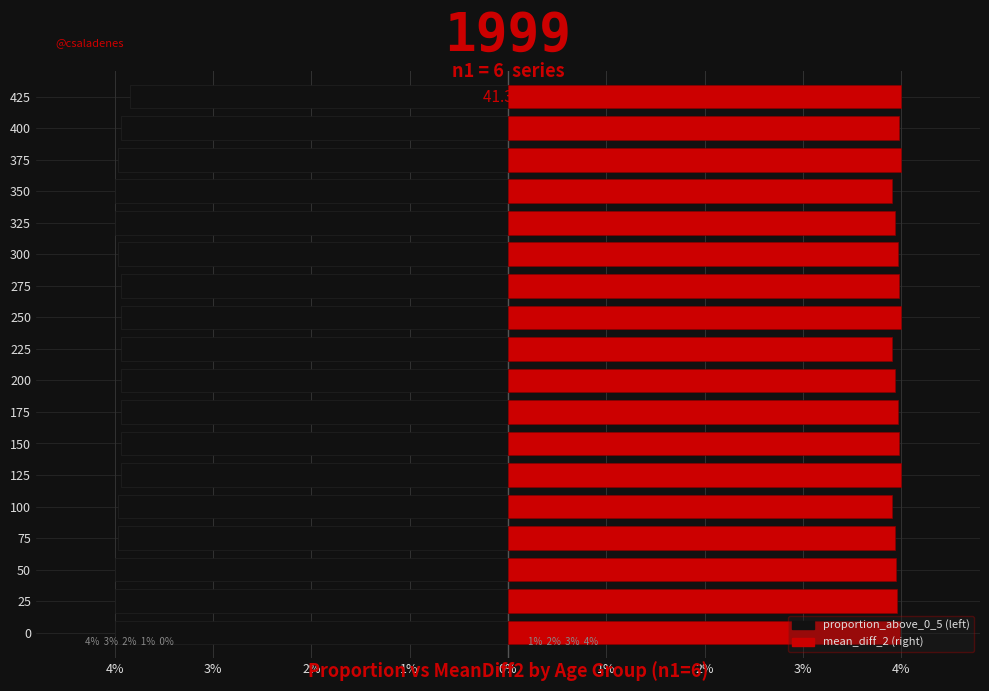

Reading left to right, extract all data points from this chart.

proportion_above_0_5: -4.0	-4.0	-4.0	-4.0	-4.0	-3.9	-3.9	-3.9	-3.9	-3.9	-3.9	-3.9	-4.0	-4.0	-4.0	-4.0	-3.9	-3.8
mean_diff_2: 4.0	4.0	3.9	3.9	3.9	4.0	4.0	4.0	3.9	3.9	4.0	4.0	4.0	3.9	3.9	4.0	4.0	4.0